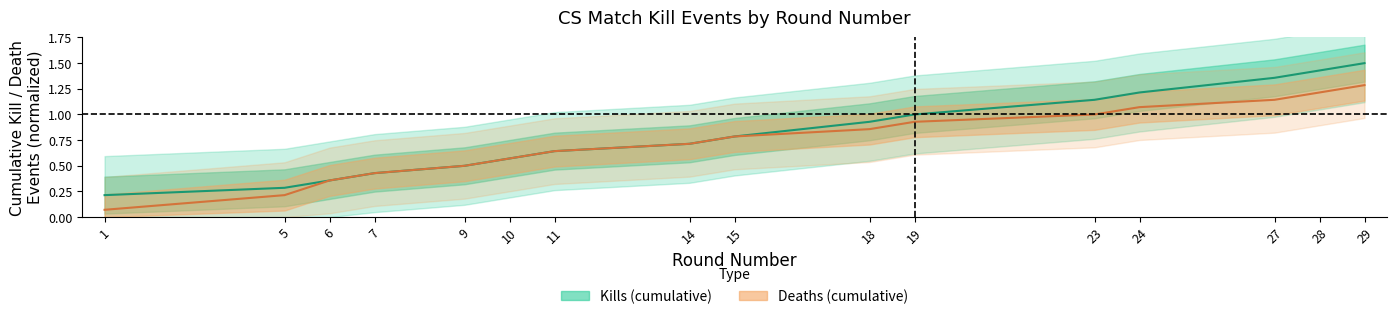

Rank the series at 10 from lowest to highest value.

Kills (center), Deaths (center)